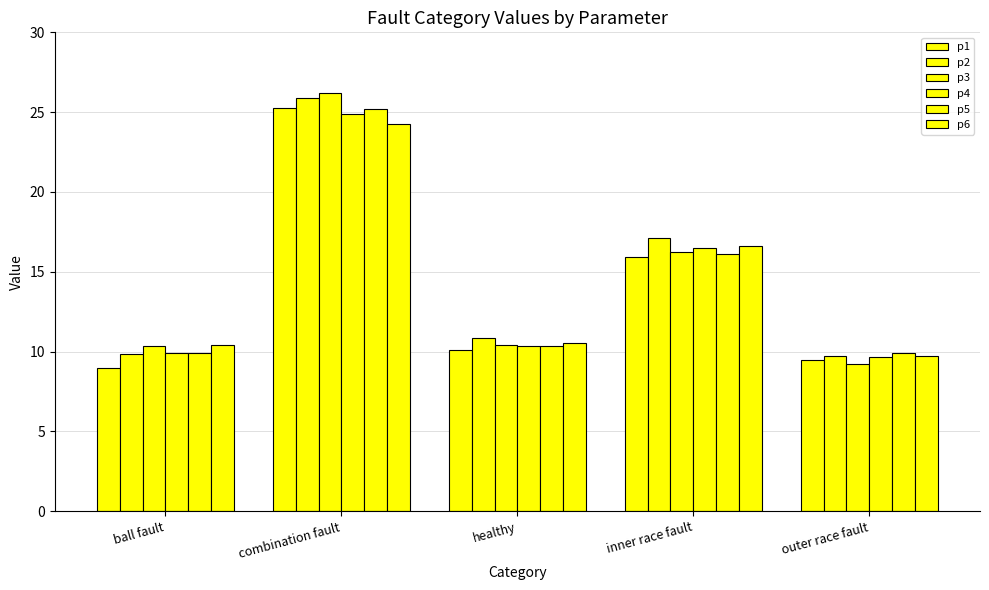

What is the total value across all series at inner race fault?

98.4